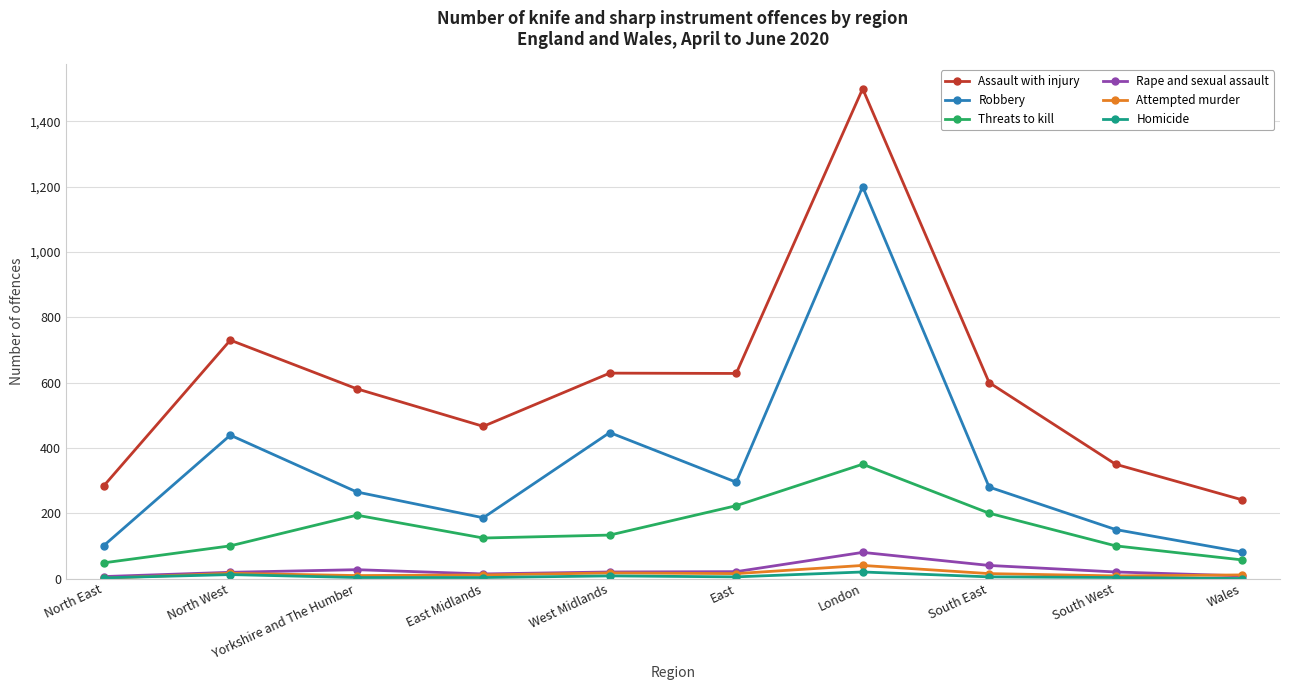

At how many categories does at least one series exceed 774?

1